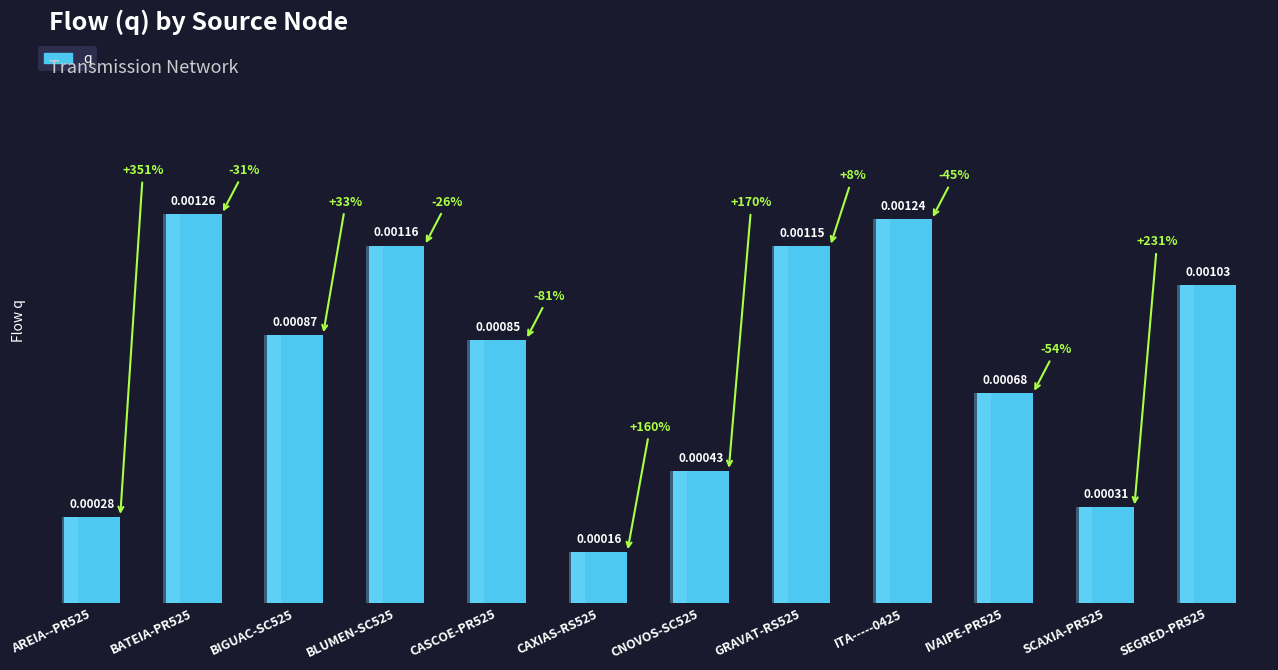

Rank the categories by value from highest to lowest.

BATEIA-PR525, ITA-----0425, BLUMEN-SC525, GRAVAT-RS525, SEGRED-PR525, BIGUAC-SC525, CASCOE-PR525, IVAIPE-PR525, CNOVOS-SC525, SCAXIA-PR525, AREIA--PR525, CAXIAS-RS525